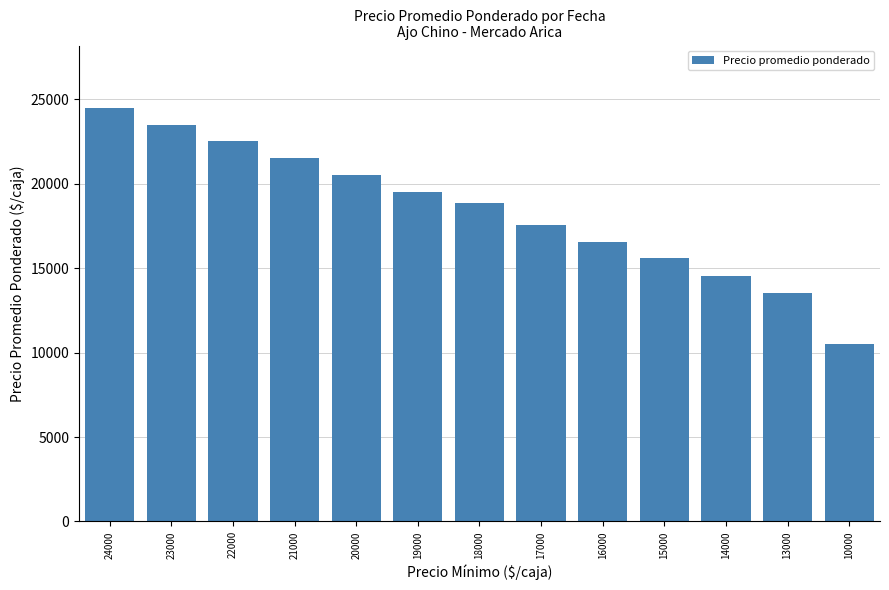

Reading right to left, what are all the values shown in this chart?

10000=10500.0	13000=13500.0	14000=14506.3	15000=15584.1	16000=16543.0	17000=17552.7	18000=18851.0	19000=19500.0	20000=20500.0	21000=21500.0	22000=22500.0	23000=23467.0	24000=24500.0